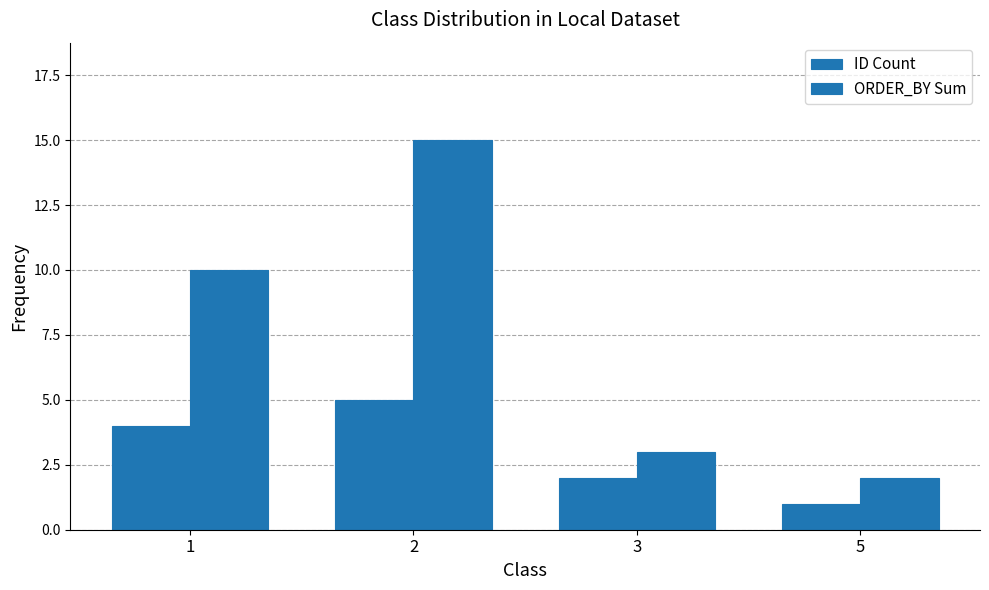

How many values in the ID Count series are below 4?

2